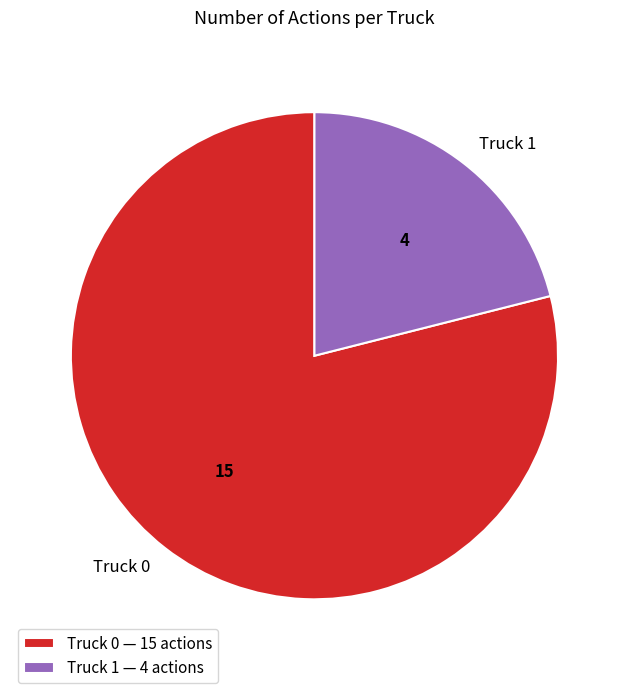

Does any single category account for the majority?

Yes